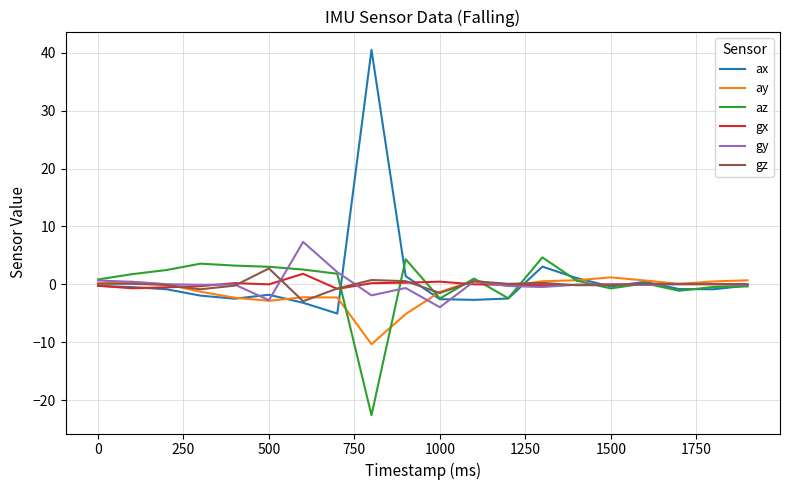

Which series has the largest total across all categories?

ax